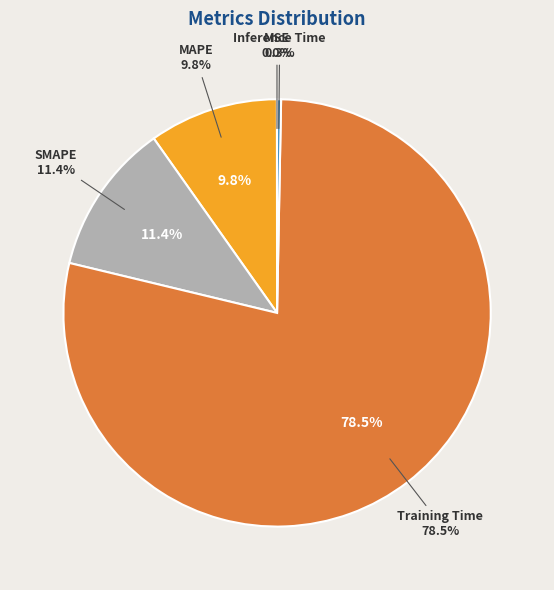

Approximately how many times larger is the value at SMAPE compared to Training Time?

0.1